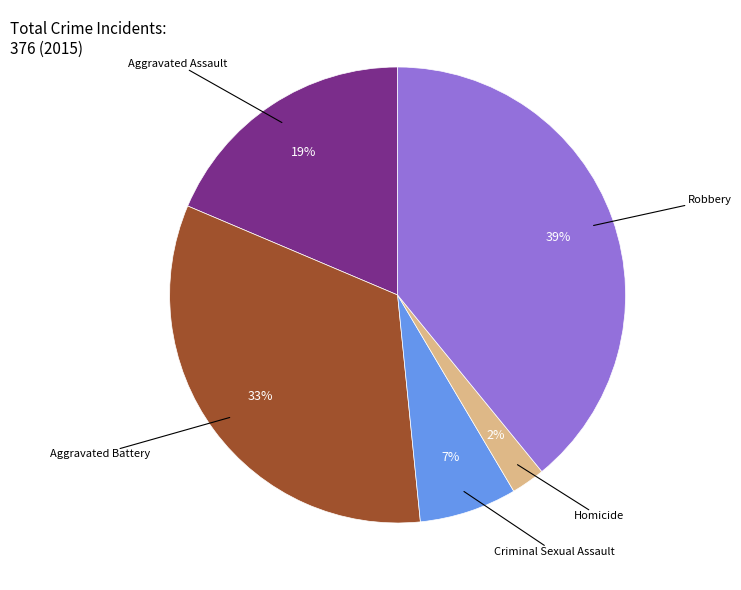

How many slices are in this pie chart?

5